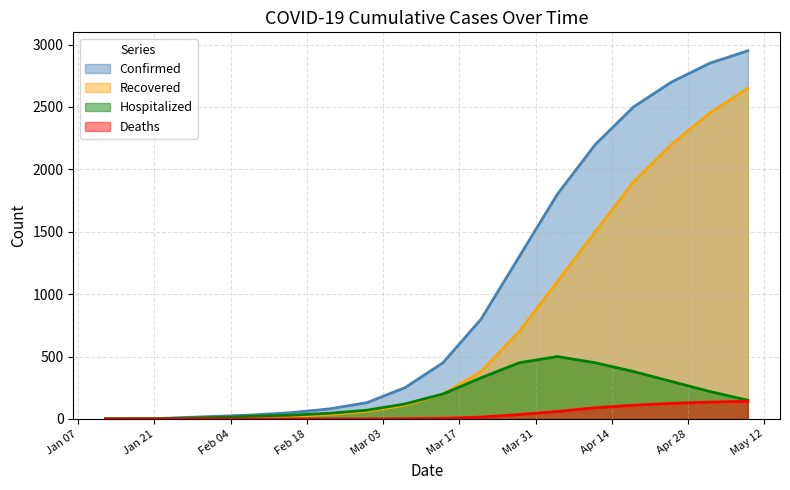

Which series has the largest range (max minus min)?

Confirmed